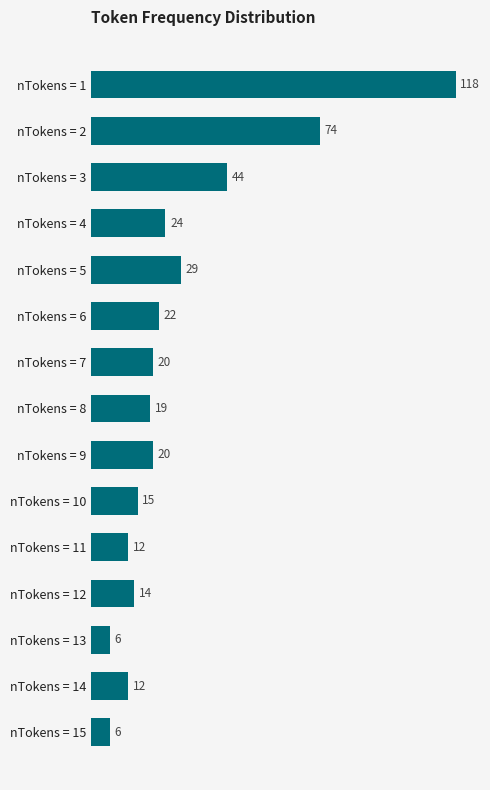

Approximately how many times larger is the value at nTokens = 15 compared to nTokens = 7?

0.3